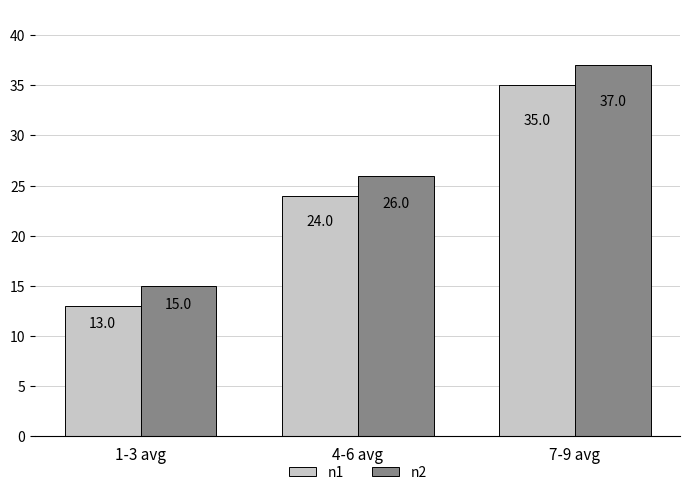

The n1 series shows 35 at 7-9 avg. True or false?

True